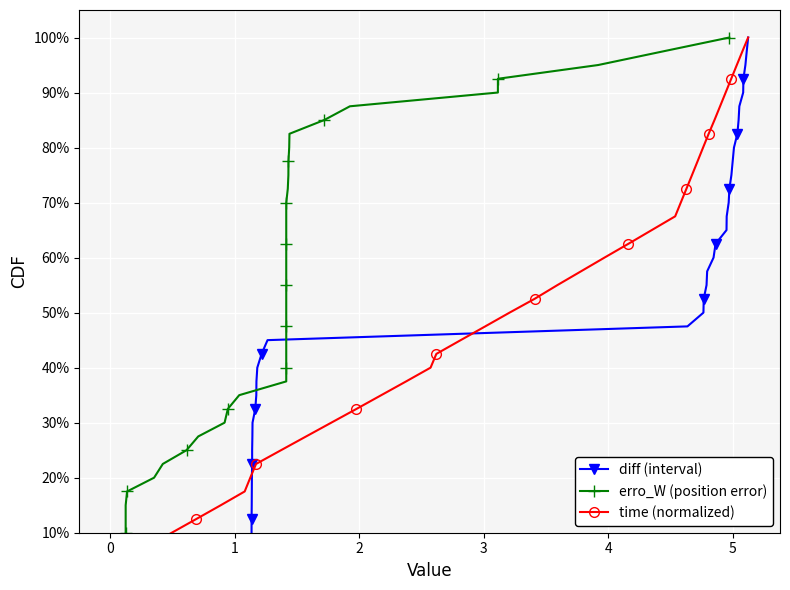

Which series has the widest spread of values?

diff (interval)